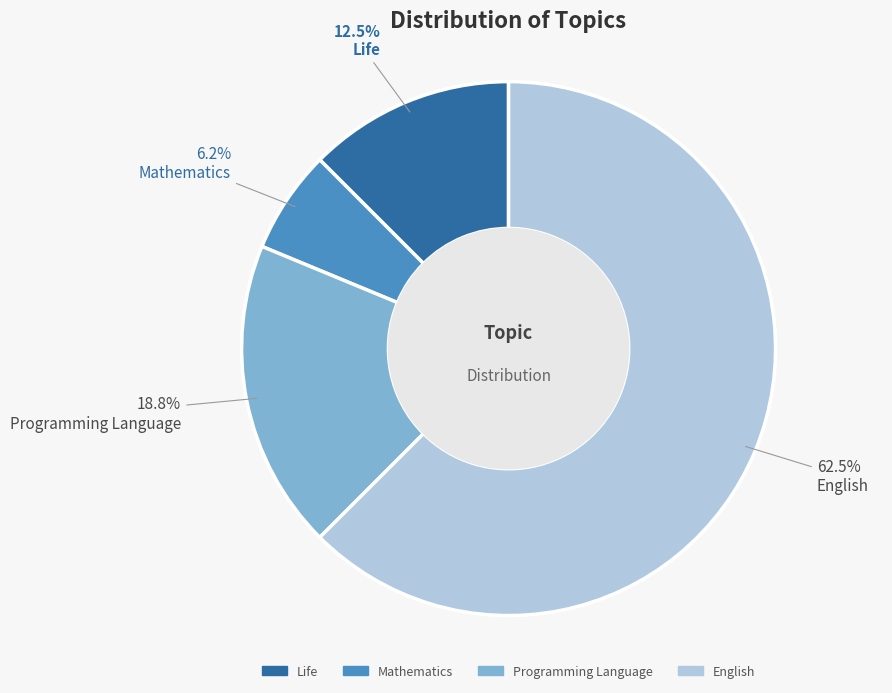

Do English and Life together represent more than half of the pie?

Yes